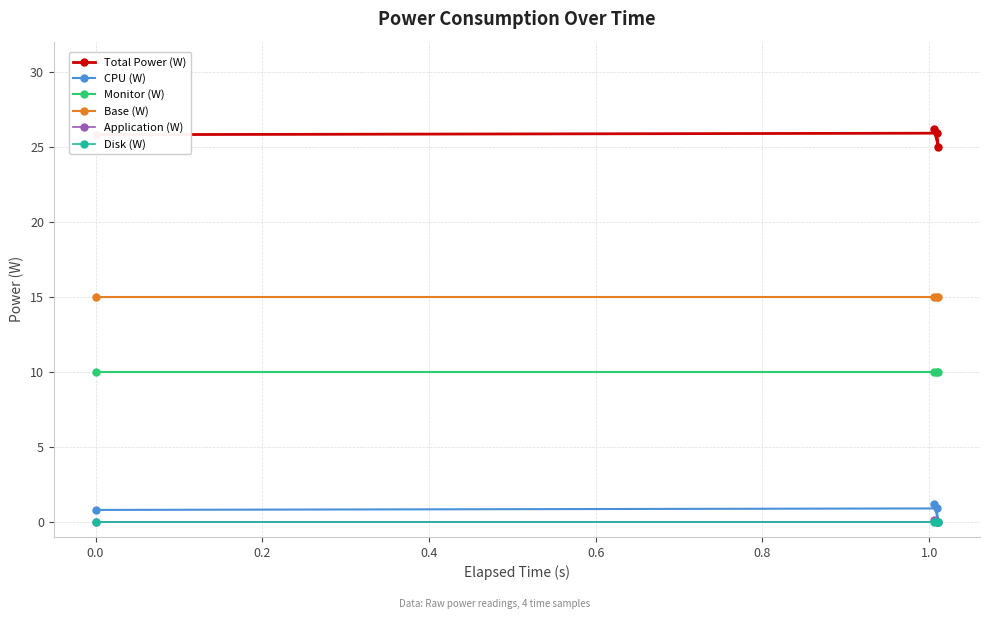

What is the greatest value displayed?

26.2